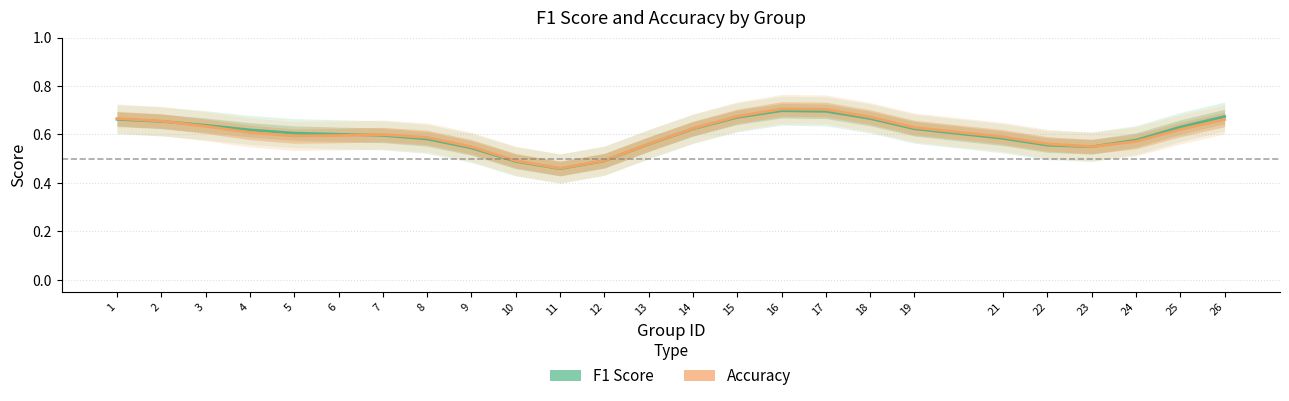

List the series in order of their overall mean, lowest first.

F1 Score, Accuracy